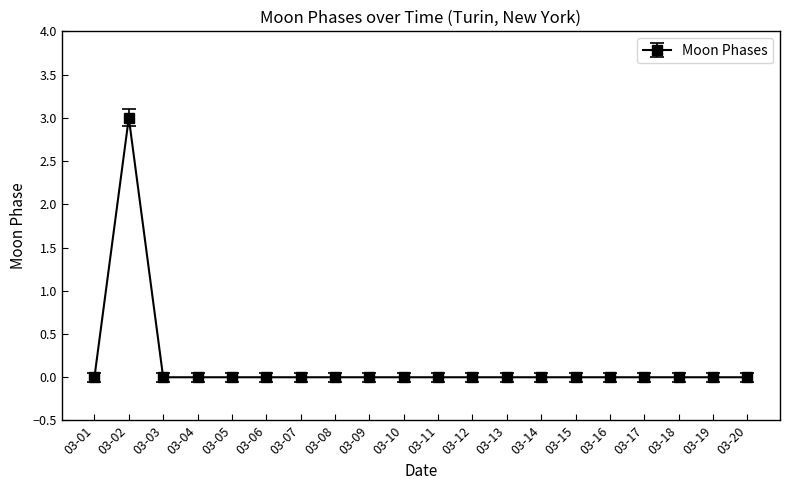

The value at 03-16 is 0. True or false?

True